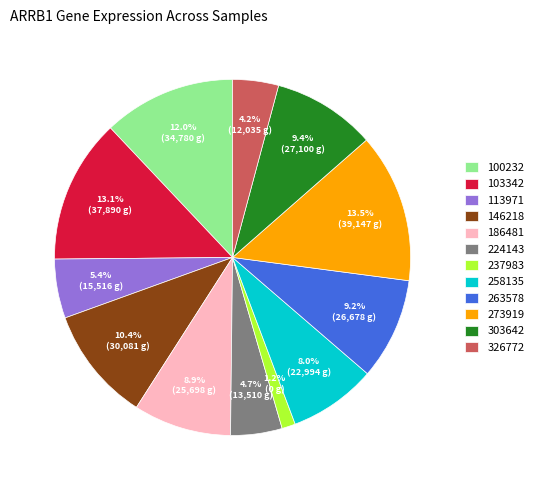

Does any single category account for the majority?

No